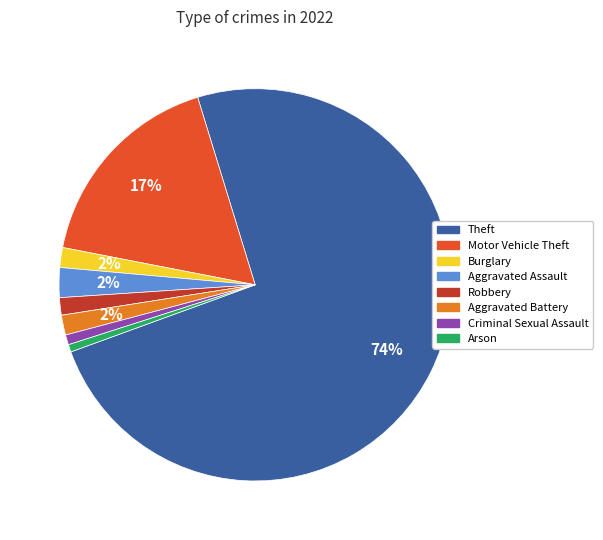

Which category has the biggest portion of the pie?

Theft